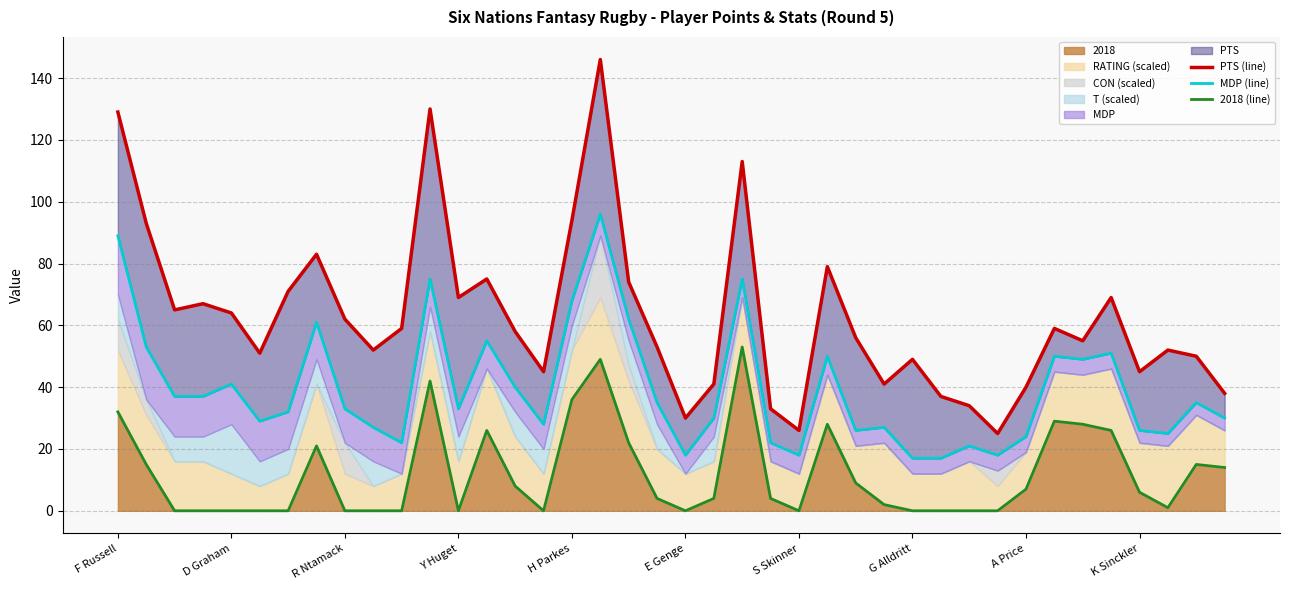

What is the average value of the PTS (line) series?

63